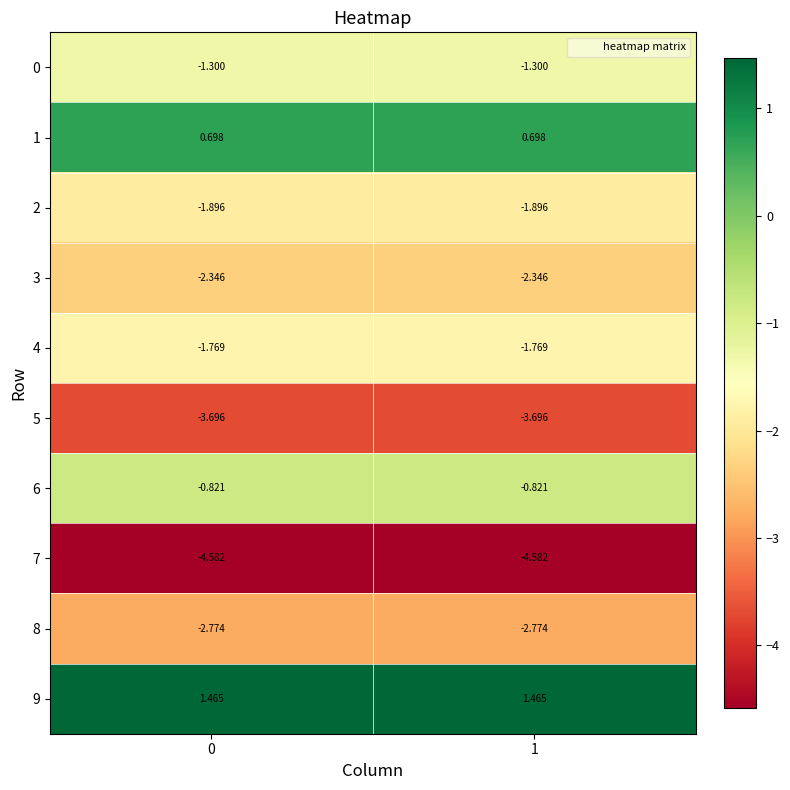

Is the value of 0 at 1 greater than the value of 2 at 0?

Yes